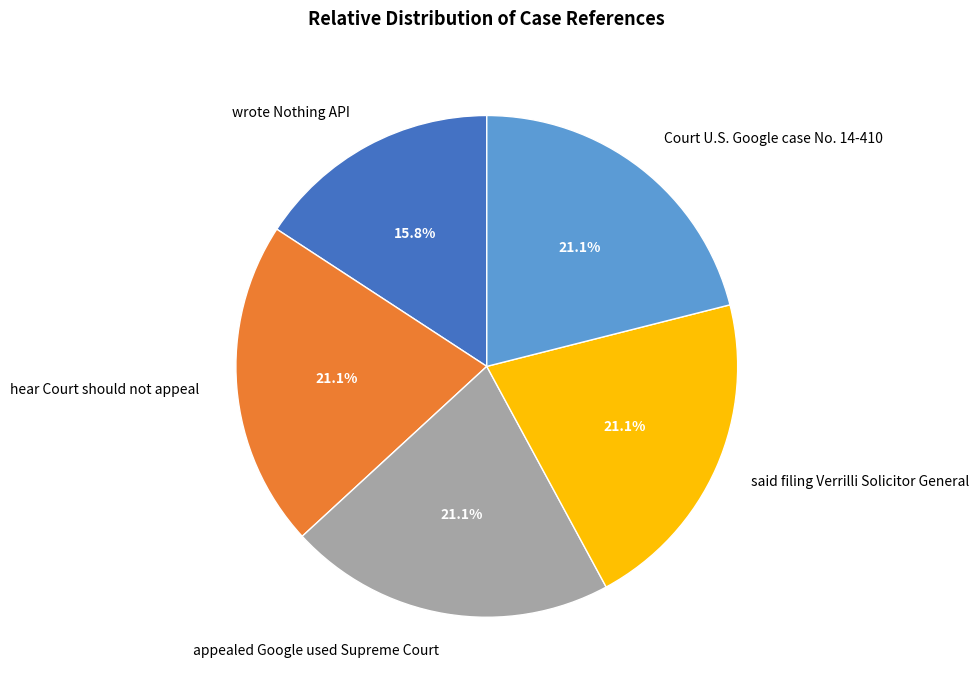

Which category has the smallest portion of the pie?

wrote Nothing API